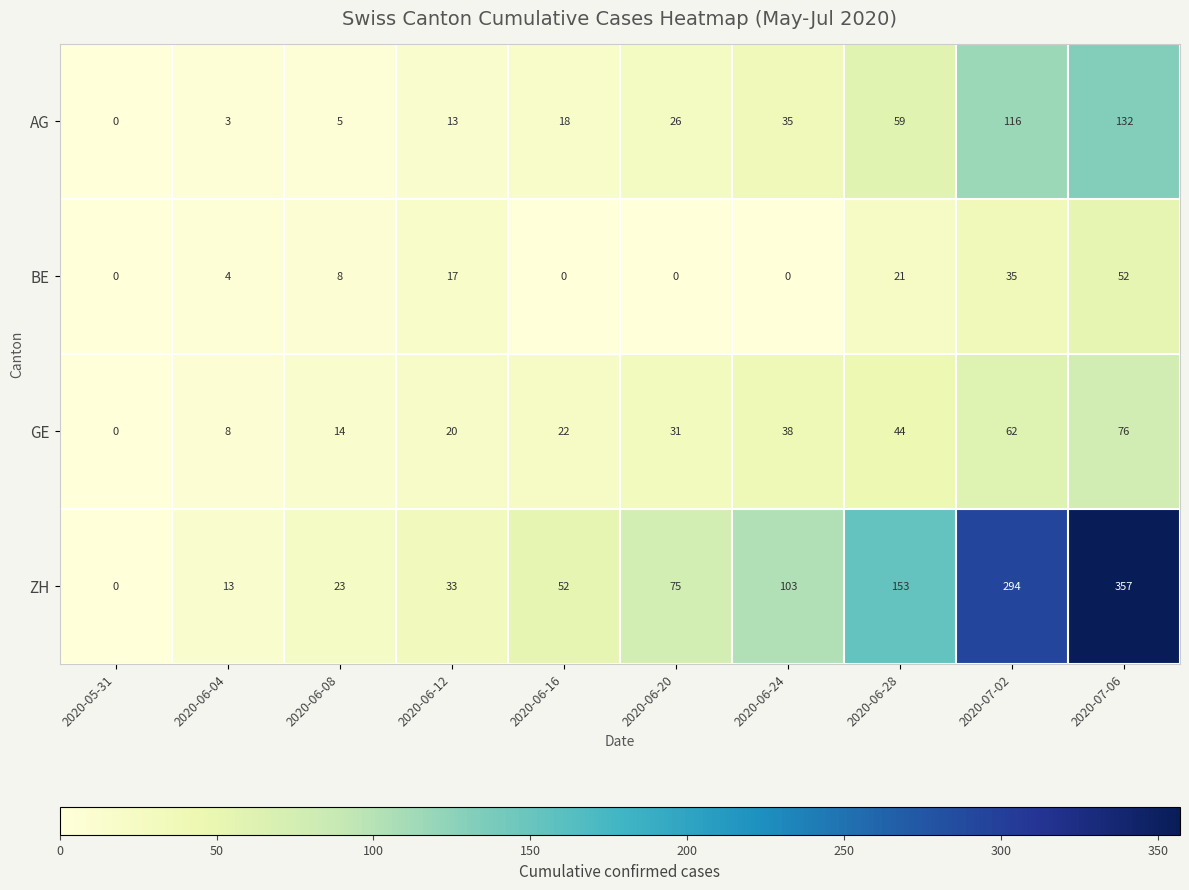

True or false: ZH has a value of 357 at 2020-07-06.

True